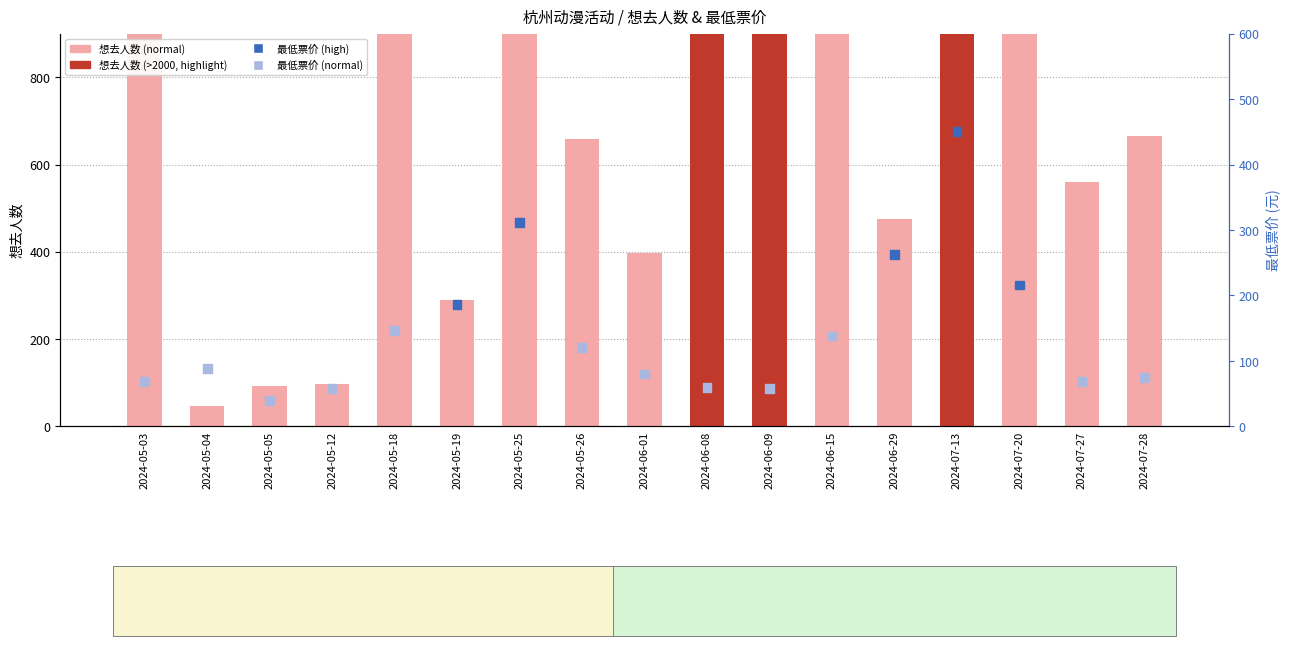

At how many categories does at least one series exceed 2436?

2